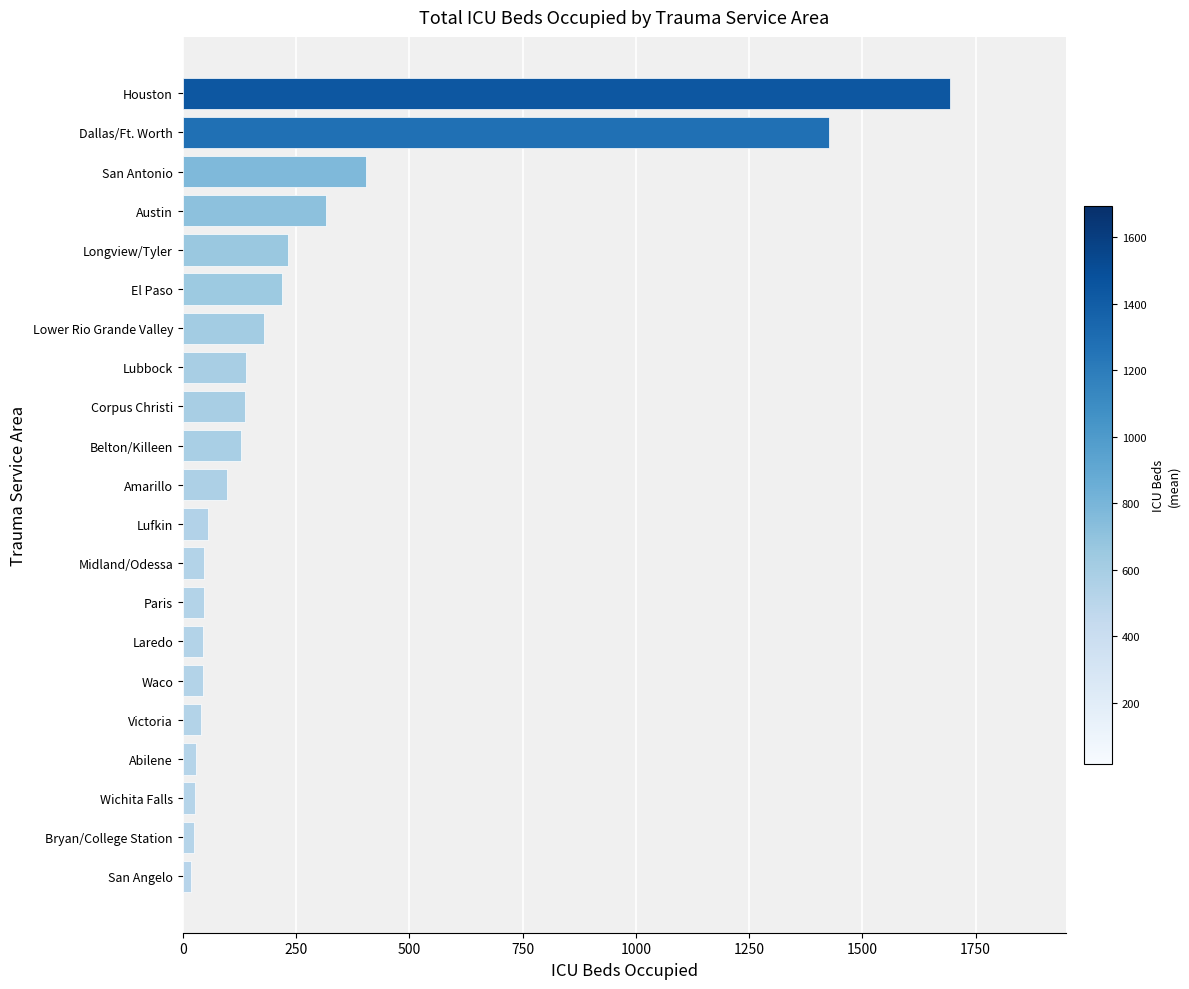

Are the bars grouped side by side (vs. stacked)?

No